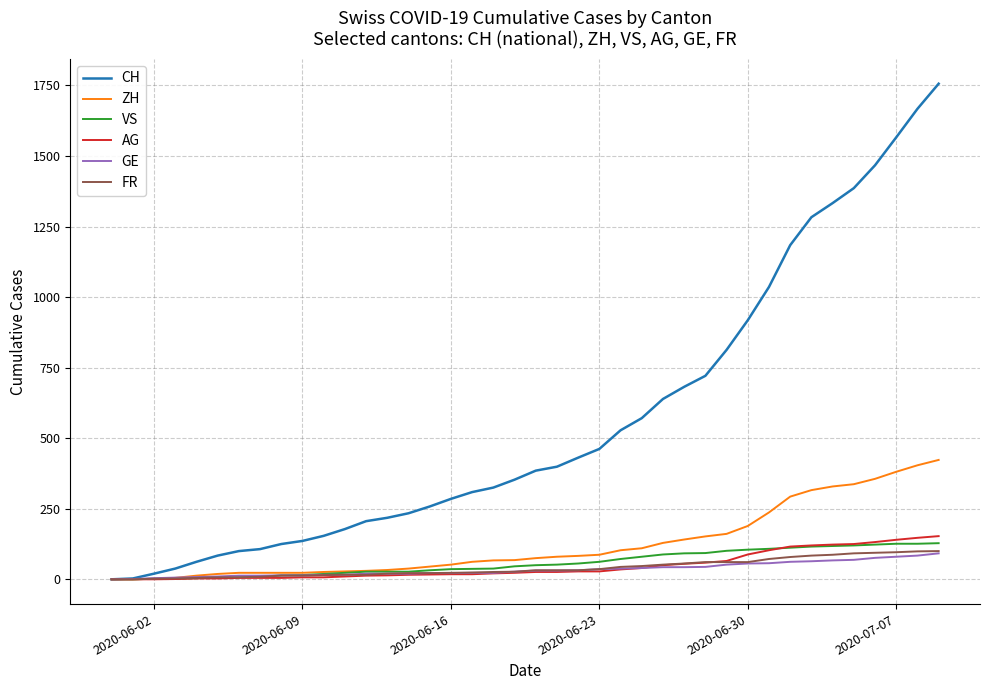

What is the greatest value displayed?

1756